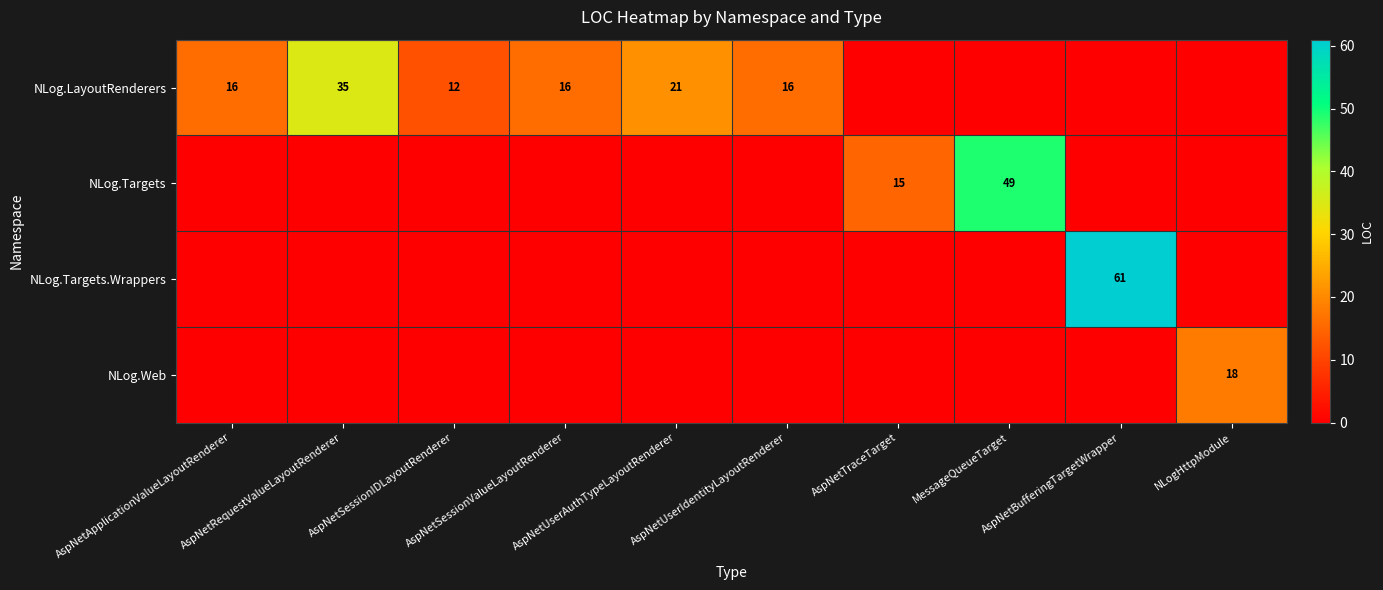

Which has a higher value, AspNetUserAuthTypeLayoutRenderer or AspNetSessionValueLayoutRenderer?

AspNetUserAuthTypeLayoutRenderer